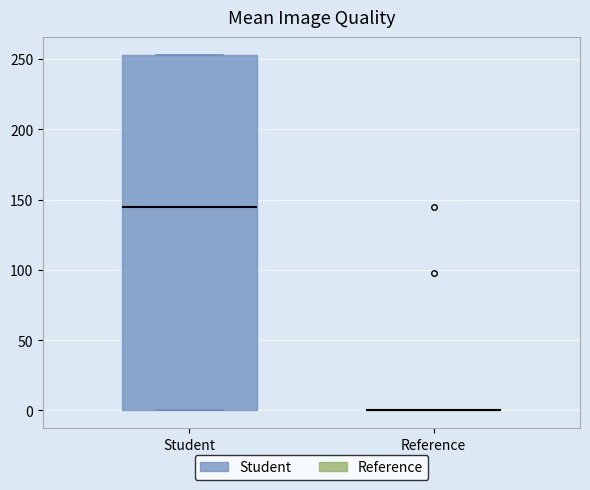

Reading left to right, transcribe this box plot: for each box, give where its median line is, the range the box spans, and where its two whiskers end, as read against the y-axis. The values are not printed on the chart, so give them approximately, as read against the axis.

Student: median 145, box 0 to 255, whiskers 0 to 255
Reference: box collapsed to a line at 0, whiskers 0 to 0